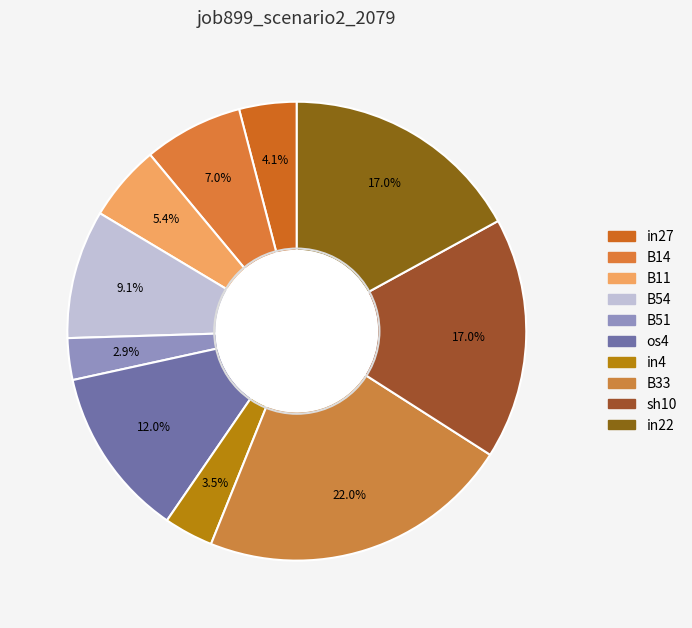

Combined, what portion of the pie is B51 and in4?

6.4%